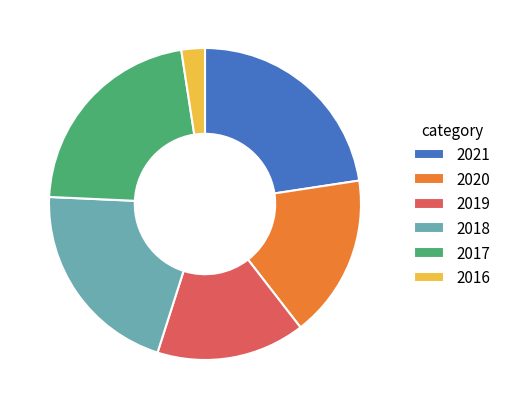

Count the number of slices in the pie.

6